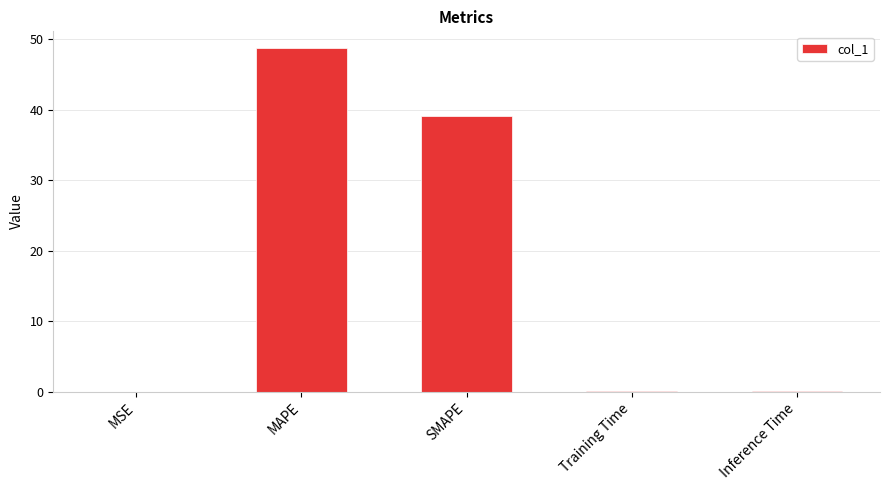

What is the maximum value shown in the chart?

48.7